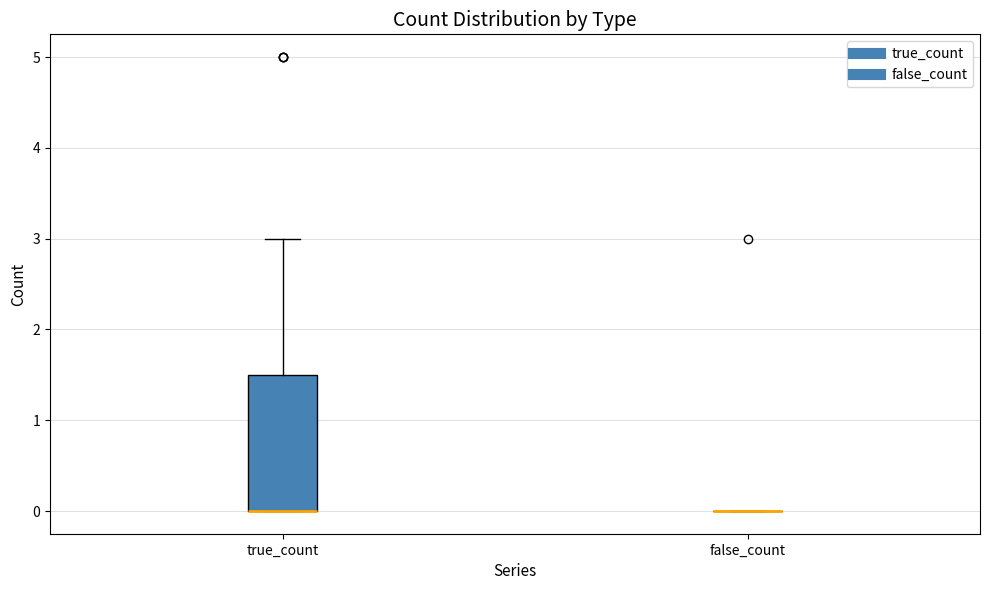

Where does the upper whisker of the box for true_count end on the y-axis? The values are not printed on the chart, so give them approximately, as read against the axis.

3.0